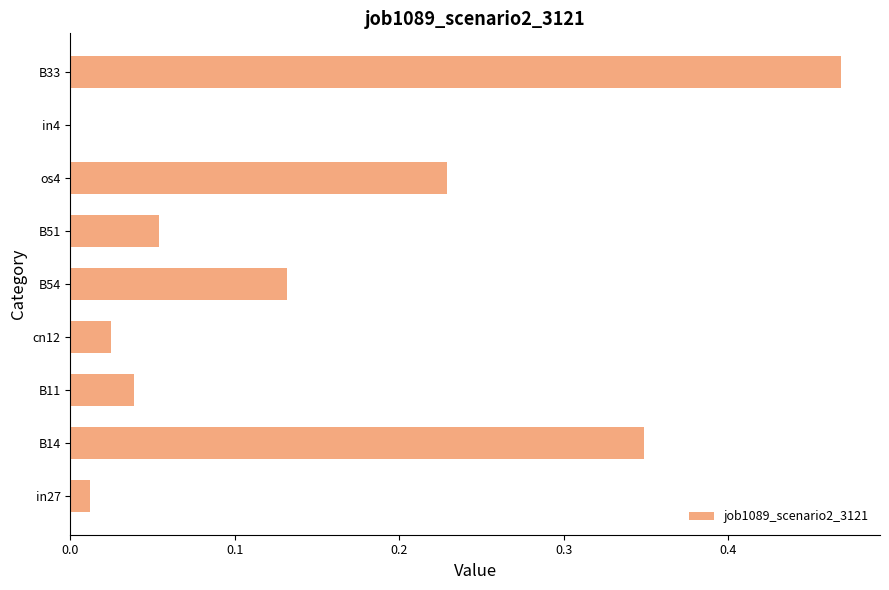

Is it true that the value at in4 is 0.0?

True